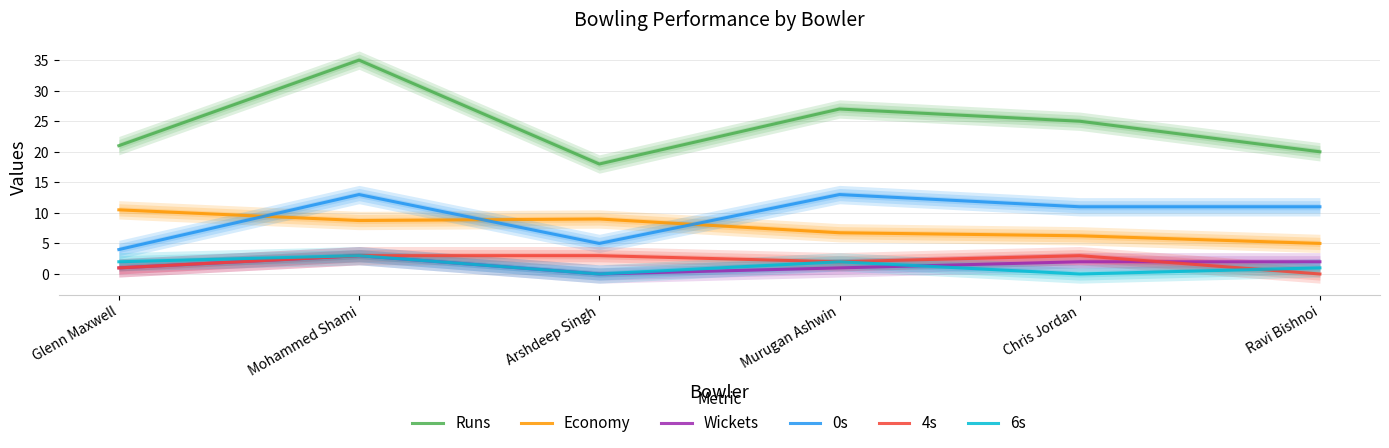

Where is the first local minimum for 0s?

Arshdeep Singh